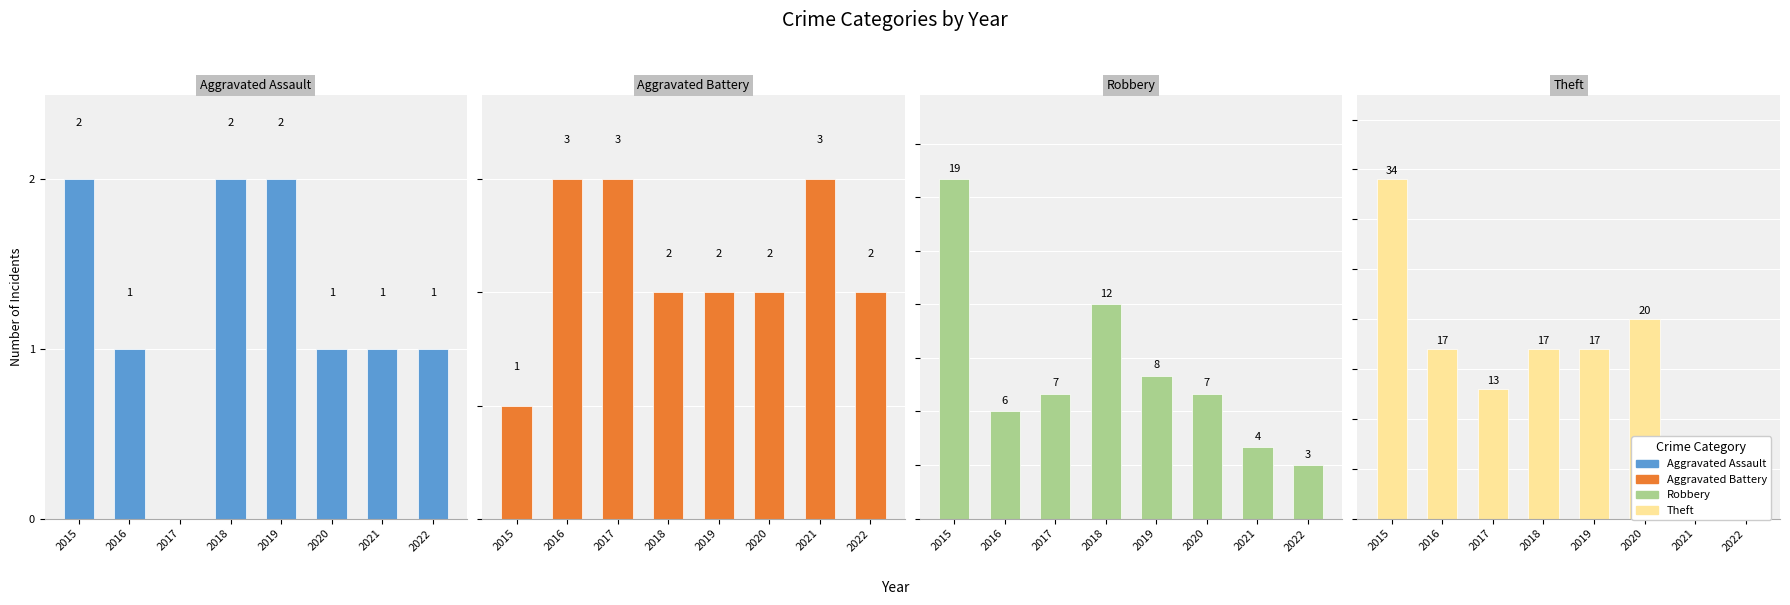

What is the maximum value shown in the chart?

34